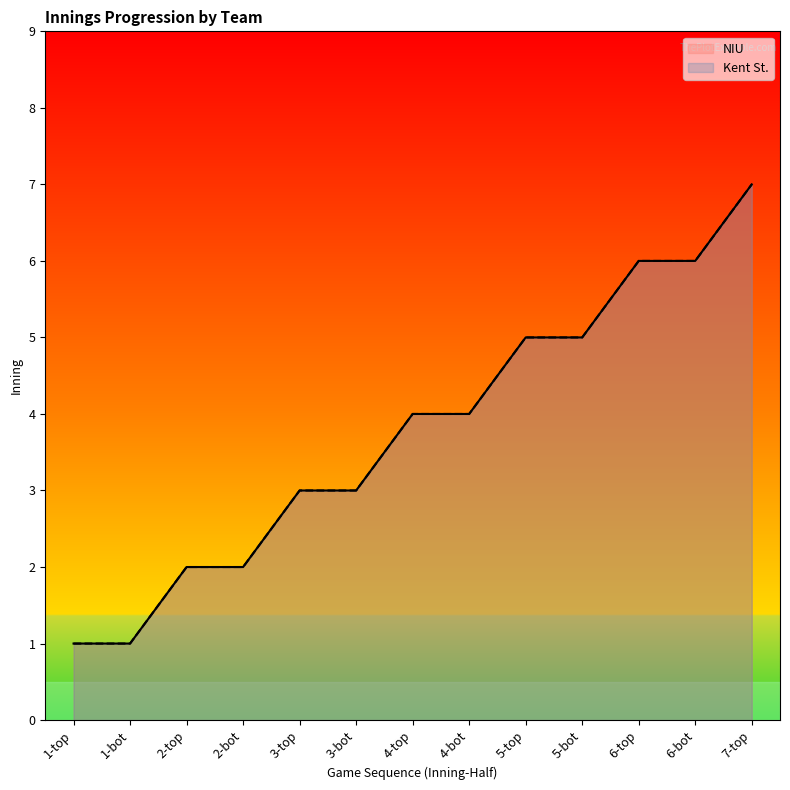

Count the number of categories in the chart.

13